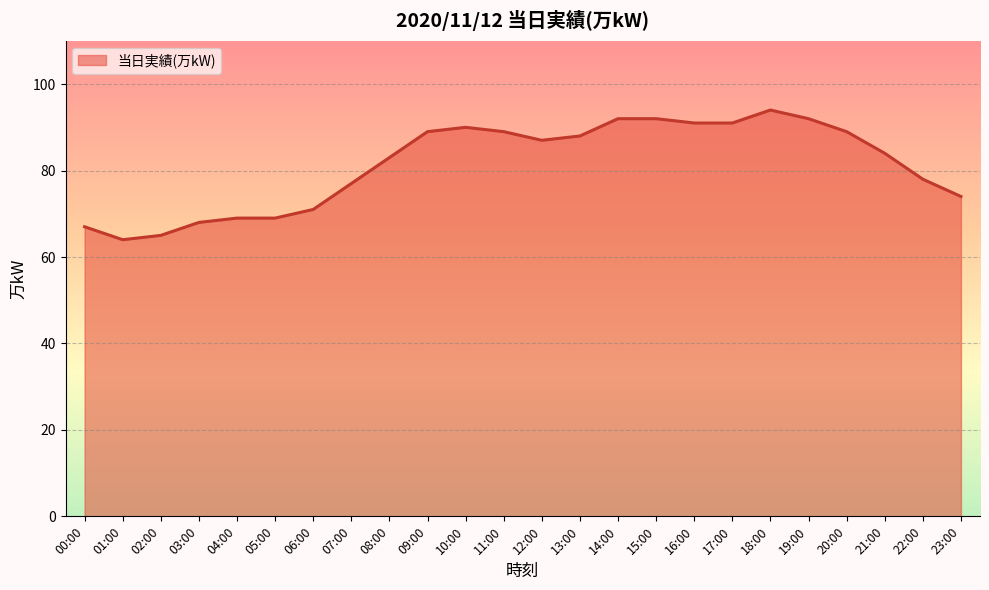

Count the number of categories in the chart.

24